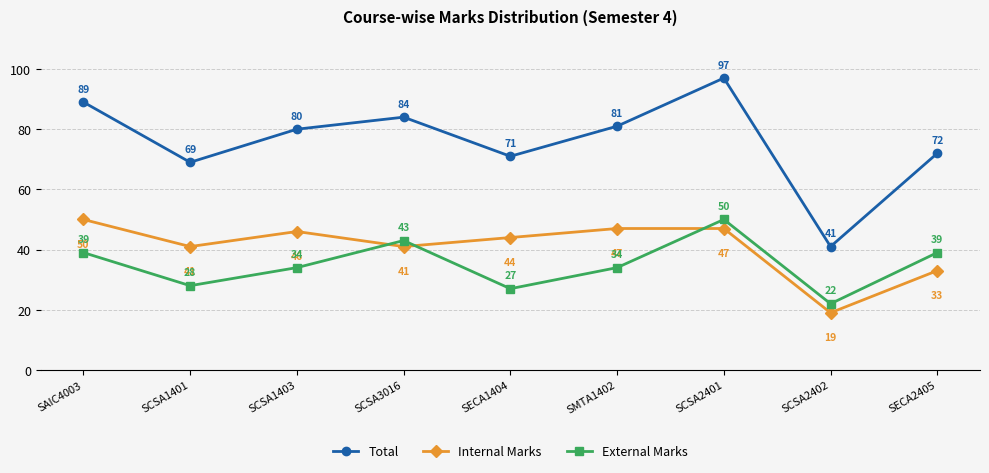

Which category has the highest value across all series?

SCSA2401